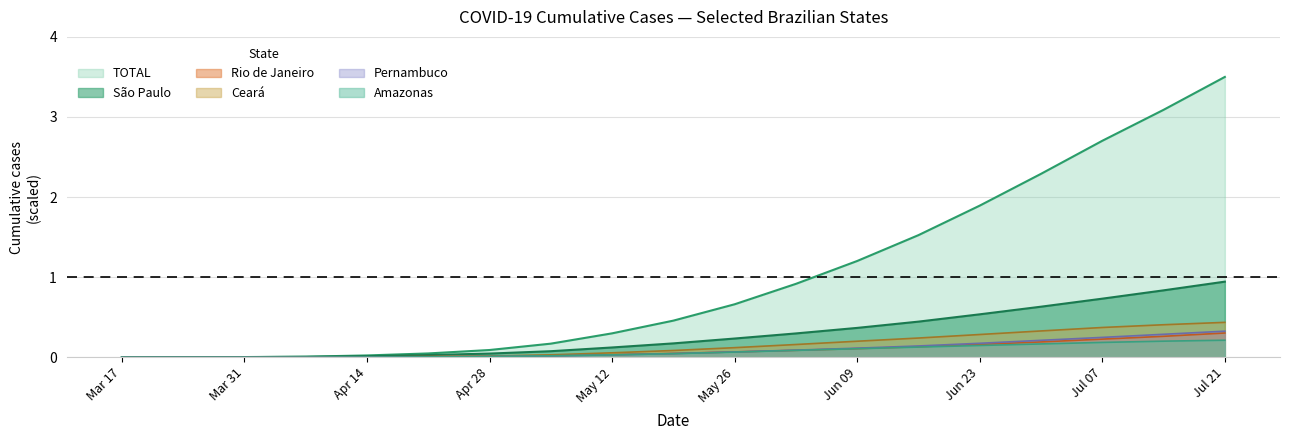

What is the value of the Ceará point at the 18th from the left?

0.4